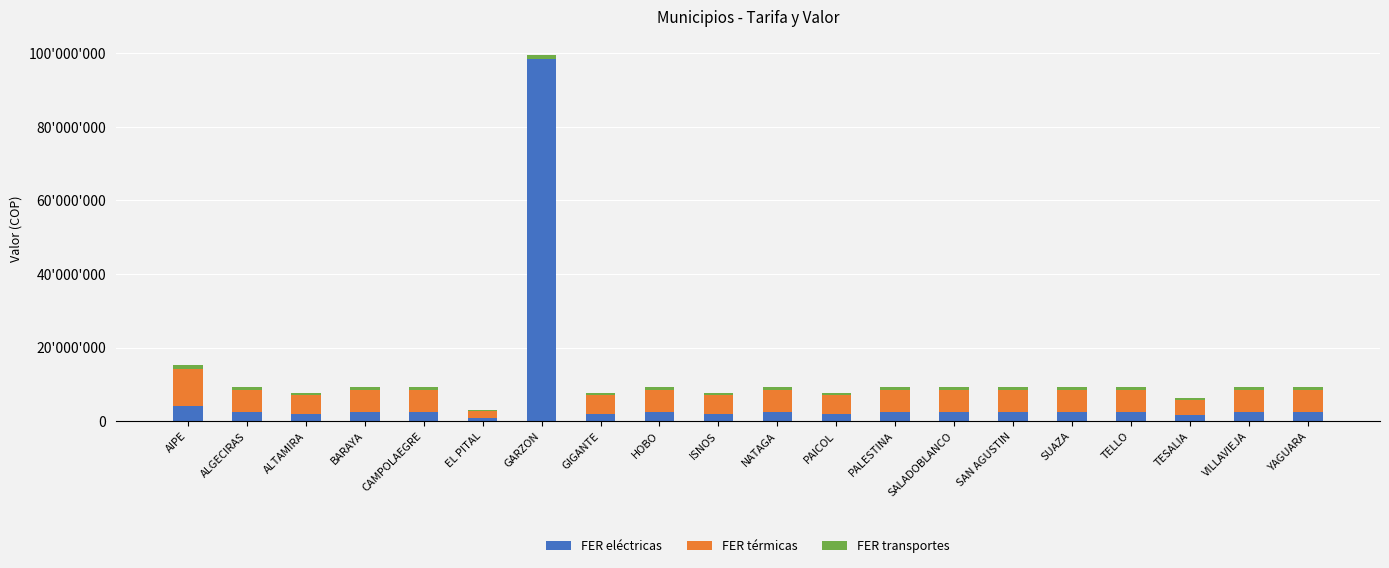

List the series in order of their overall mean, highest first.

FER eléctricas, FER térmicas, FER transportes